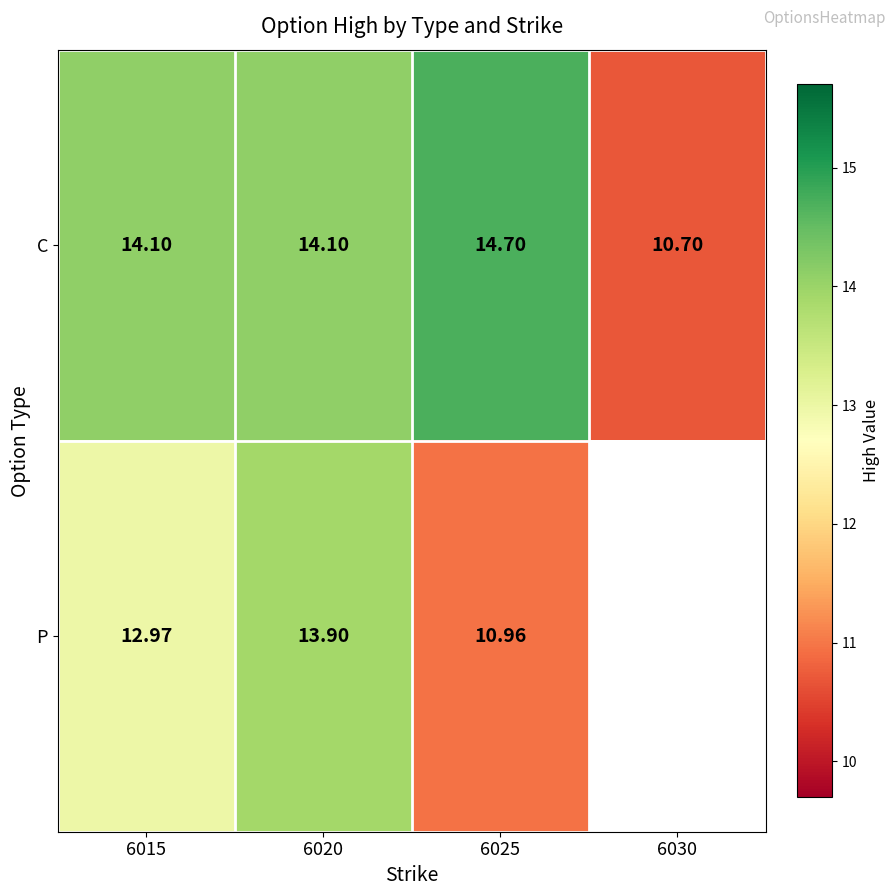

Rank the series at 6025 from lowest to highest value.

P, C